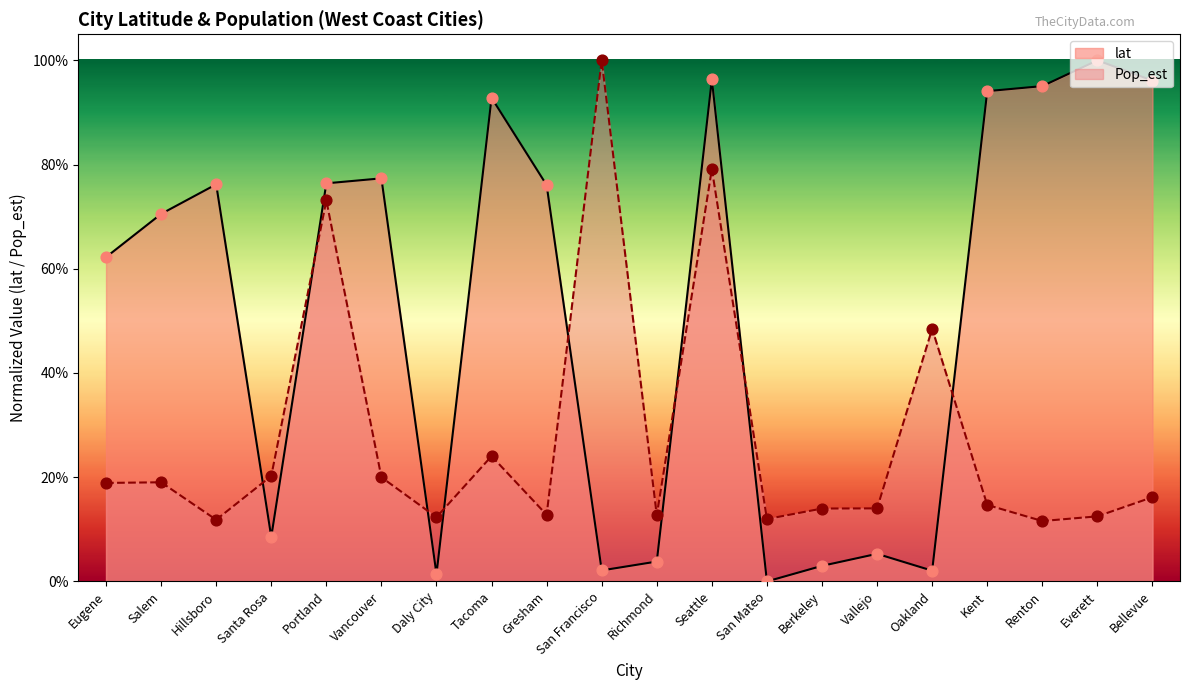

Which series reaches the minimum Y coordinate?

lat